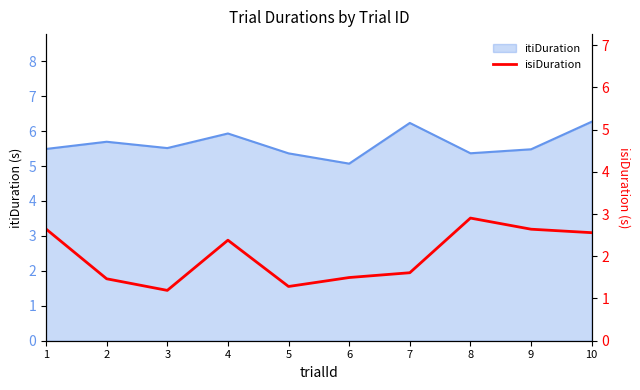

Reading right to left, extract all data points from this chart.

2.6	2.6	2.9	1.6	1.5	1.3	2.4	1.2	1.5	2.6